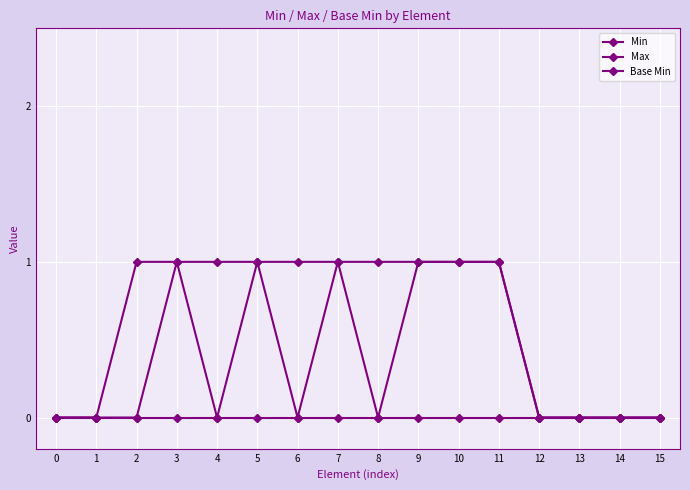

True or false: Base Min and Max intersect in this chart.

False